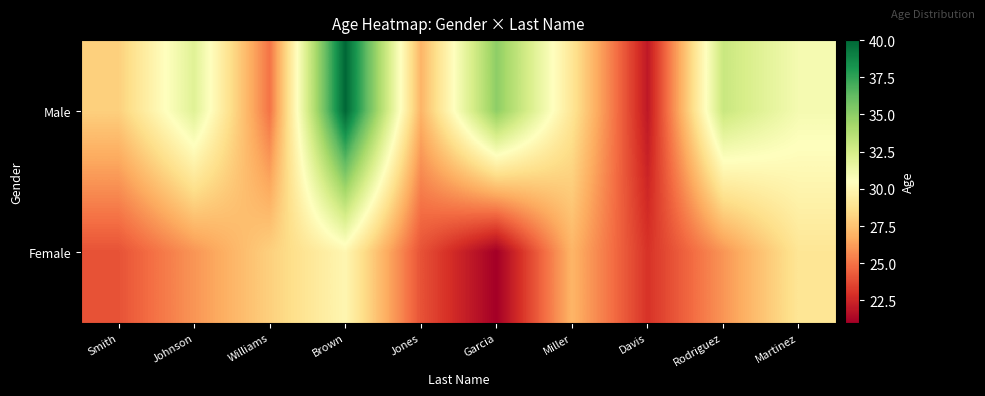

Which series has the widest spread of values?

Male